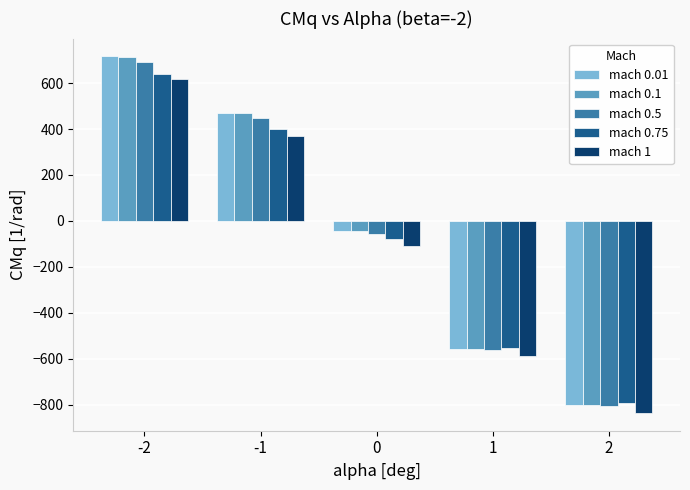

At which category is the sum across all series the highest?

-2